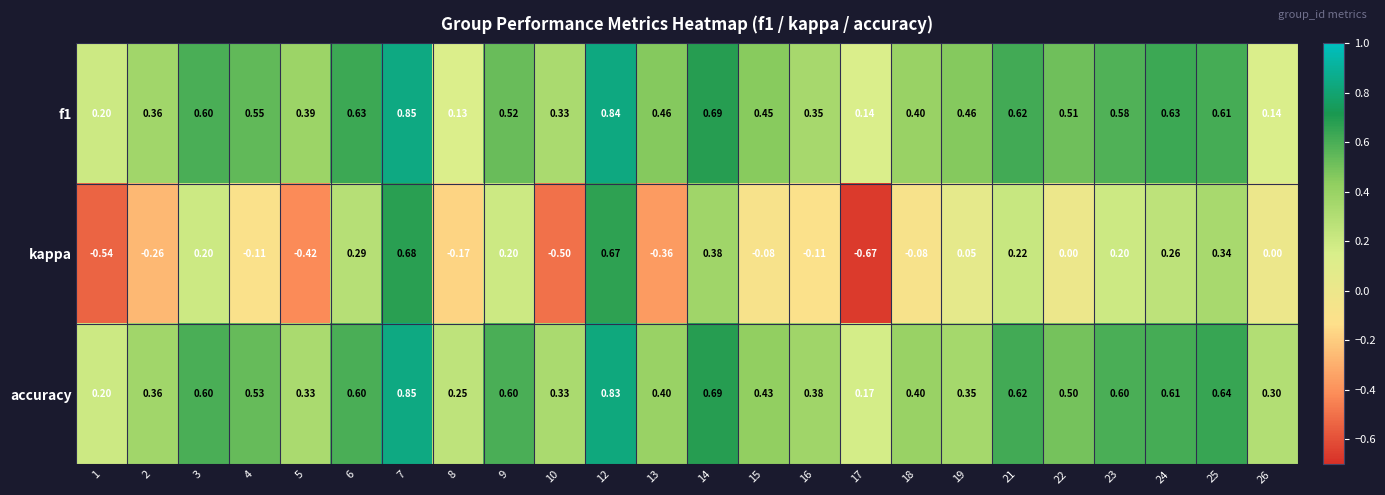

Which series has the largest range (max minus min)?

kappa